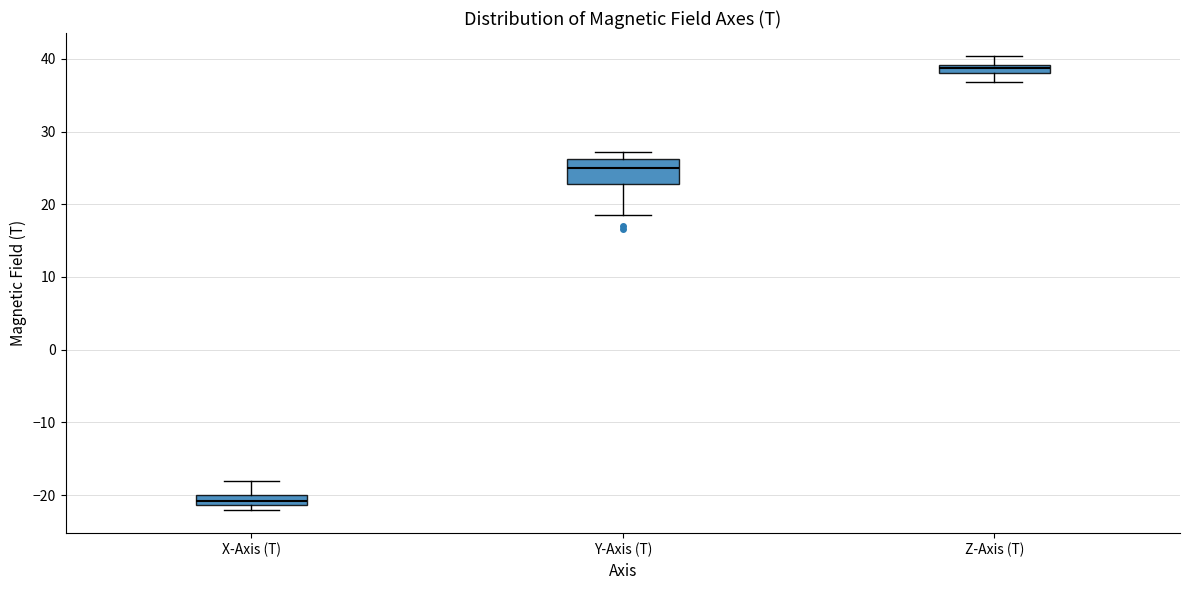

Comparing the boxes themselves (not the whiskers), which one is the tallest?

Y-Axis (T)